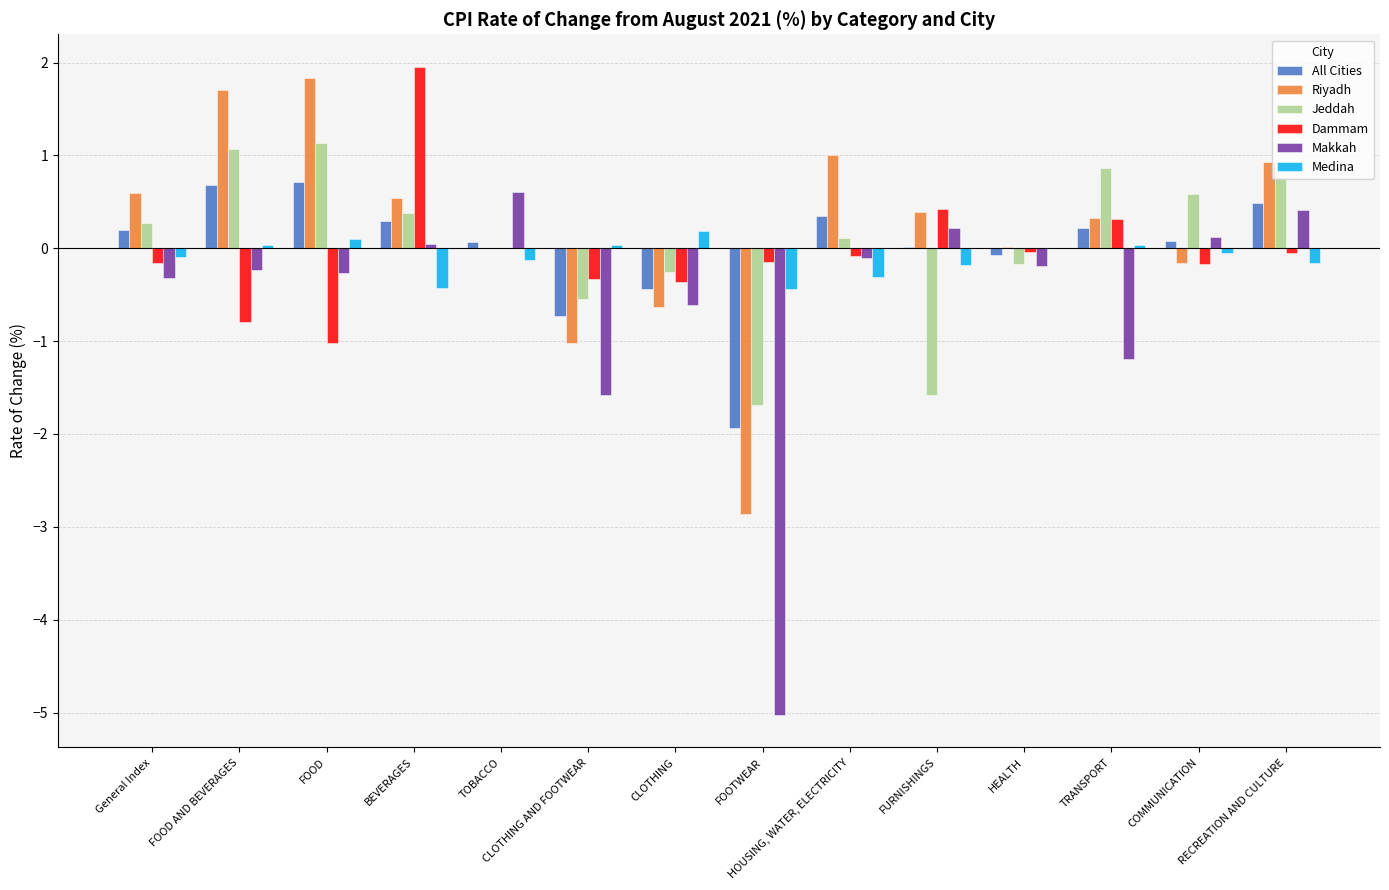

Is the value of Jeddah at HOUSING, WATER, ELECTRICITY greater than the value of Makkah at CLOTHING AND FOOTWEAR?

Yes